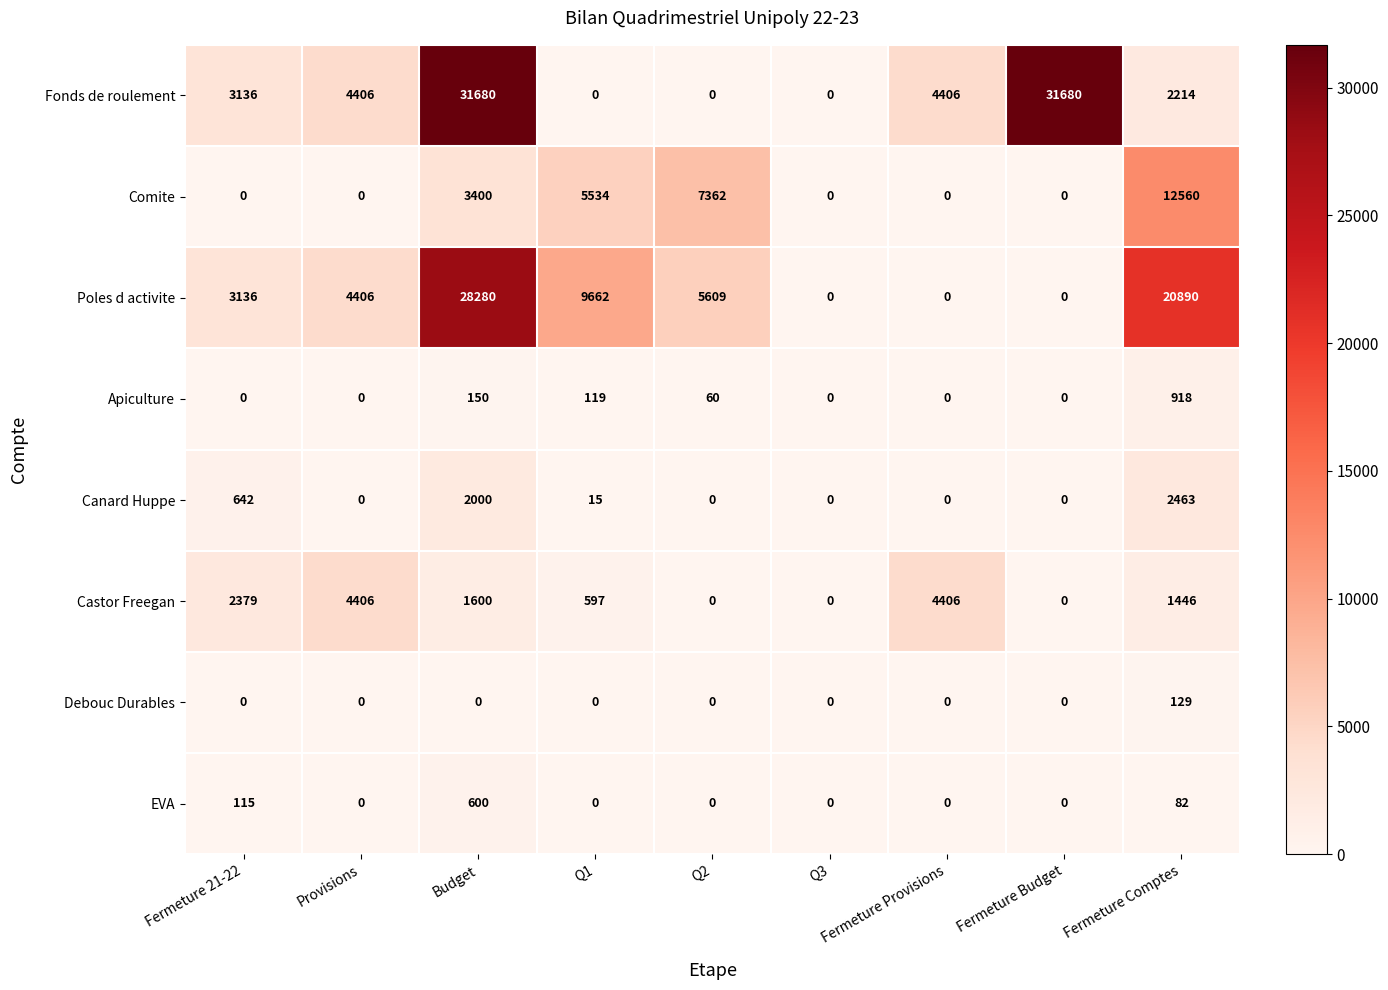

The EVA series shows 124 at Fermeture Comptes. True or false?

False